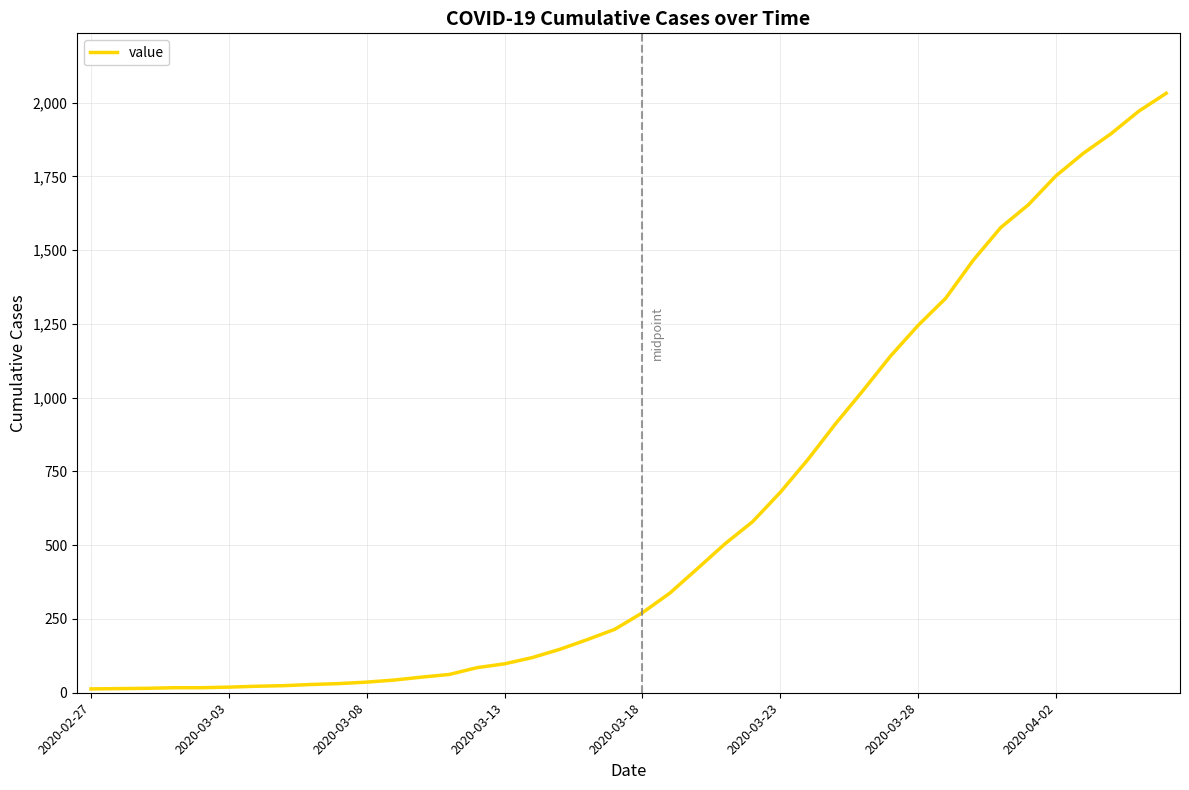

What is the greatest value displayed?

2032